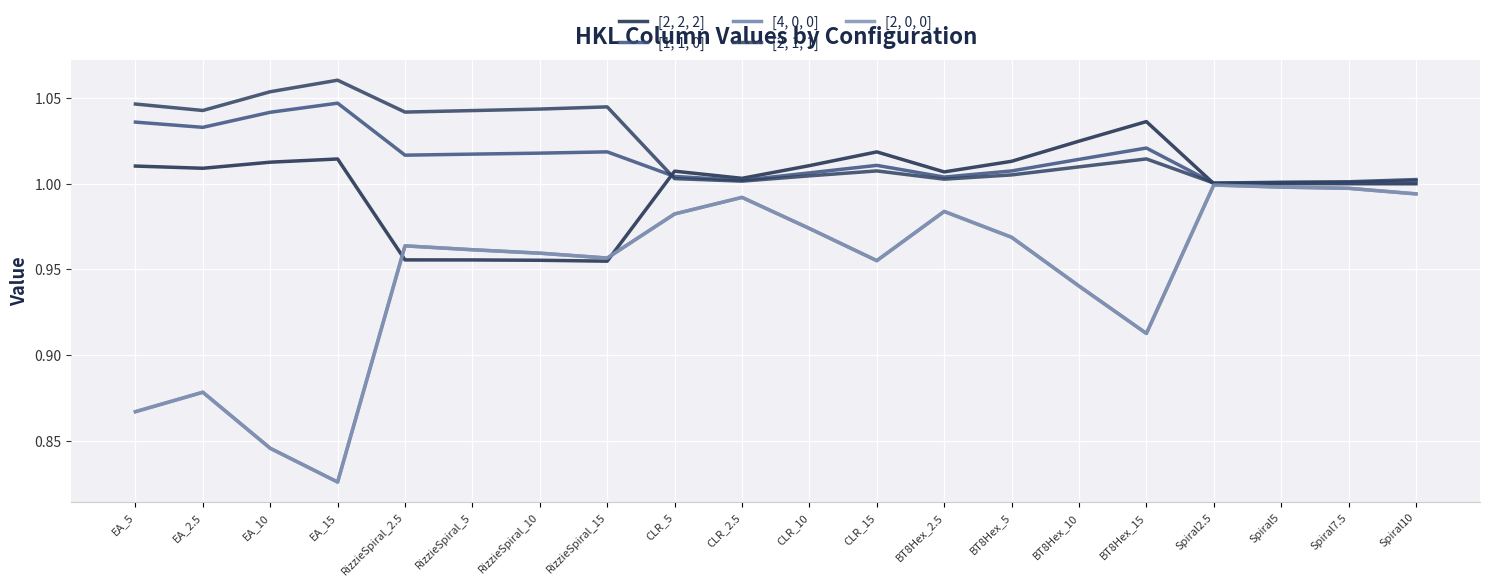

Which series has the largest total across all categories?

[2, 1, 1]